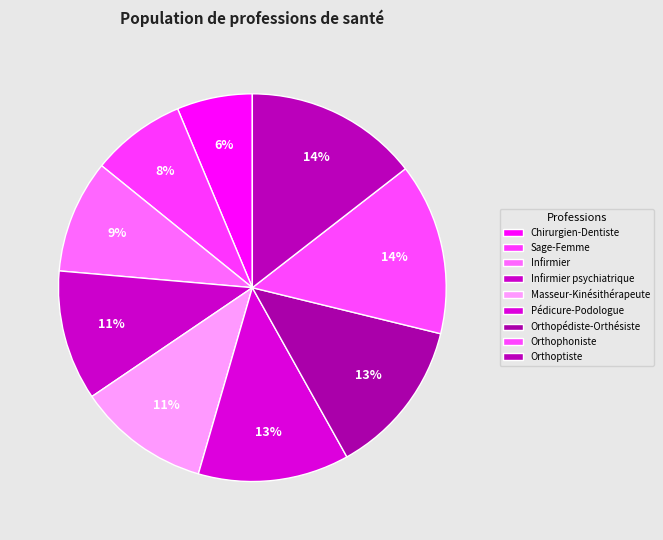

How many segments does this pie chart have?

9